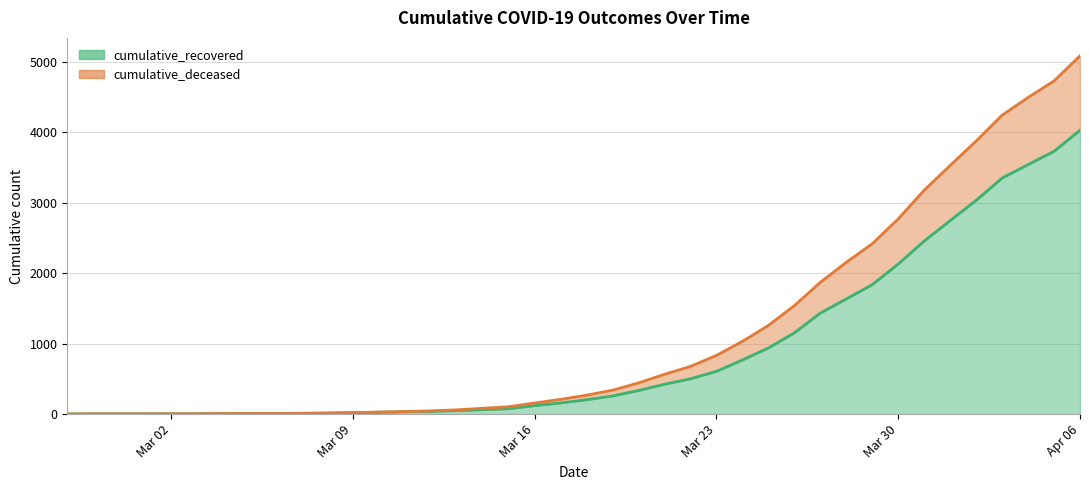

Reading left to right, list all the values displayed in this chart.

cumulative_recovered: 3	4	4	4	5	6	8	9	9	10	14	20	27	33	40	50	63	77	121	159	204	258	335	424	501	607	768	938	1153	1433	1634	1836	2129	2455	2745	3032	3348	3539	3728	4026
cumulative_deceased: 3	4	4	4	5	6	8	9	9	11	16	22	29	37	46	61	83	105	158	210	269	340	443	565	677	833	1032	1258	1538	1870	2153	2416	2769	3176	3527	3873	4240	4491	4726	5082